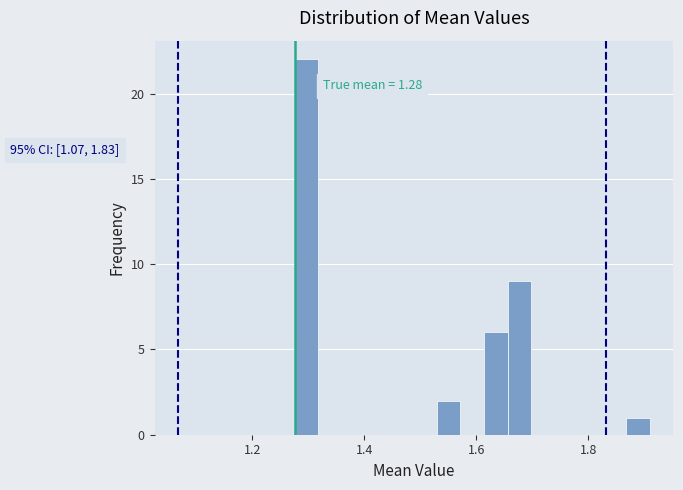

Around what value on the x-axis is the tallest bar? Give the approximate position of its centre, as read against the axis.

1.30